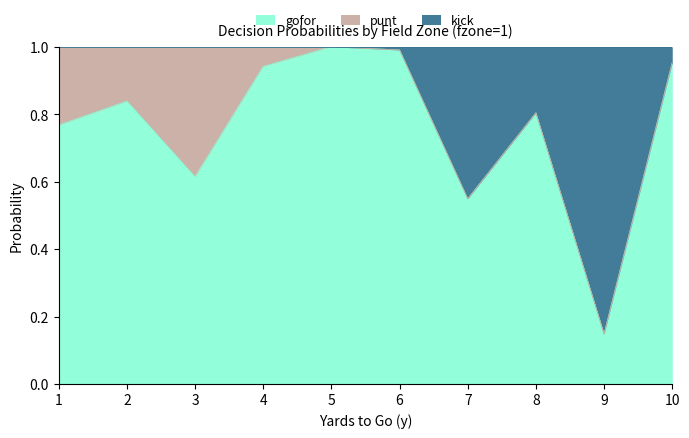

Which series has the widest spread of values?

gofor